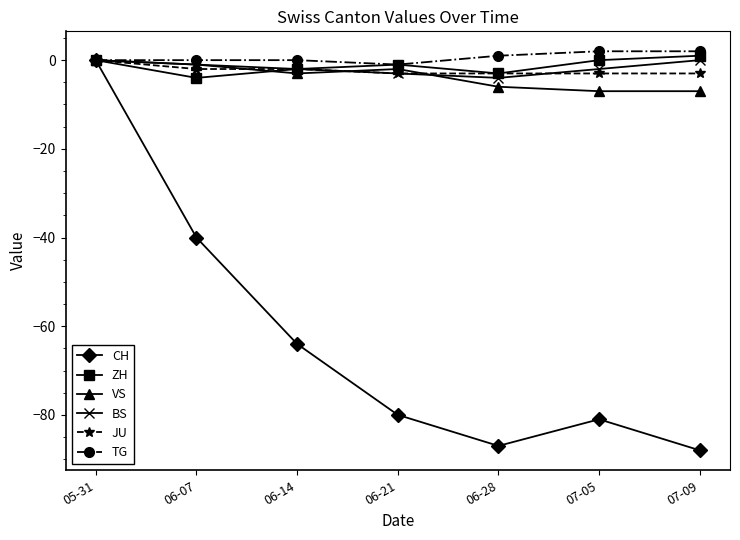

Reading right to left, transcribe all the data shown in this chart.

CH: -88	-81	-87	-80	-64	-40	0
ZH: 1	0	-3	-1	-2	-4	0
VS: -7	-7	-6	-2	-3	-1	0
BS: 0	-2	-4	-3	-2	-1	0
JU: -3	-3	-3	-3	-2	-2	0
TG: 2	2	1	-1	0	0	0